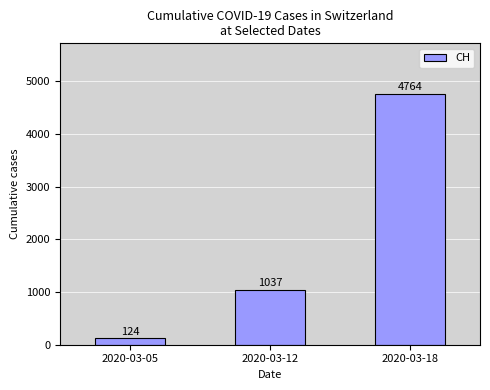

What is the change in value from 2020-03-05 to 2020-03-18?

+4640